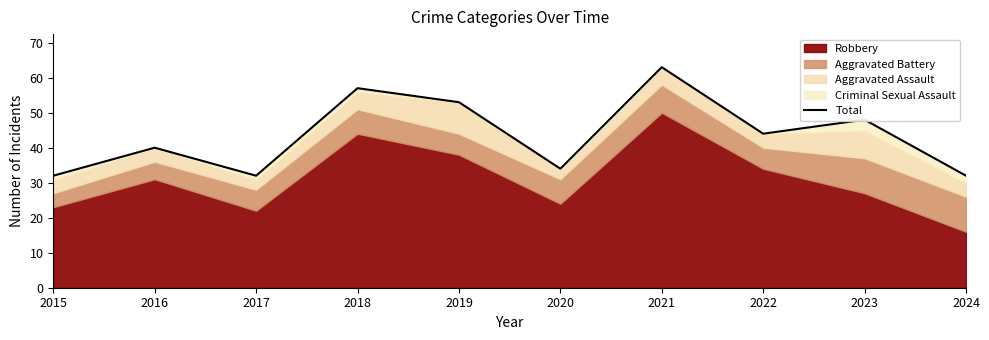

What is the value of the 1st point from the left?

32